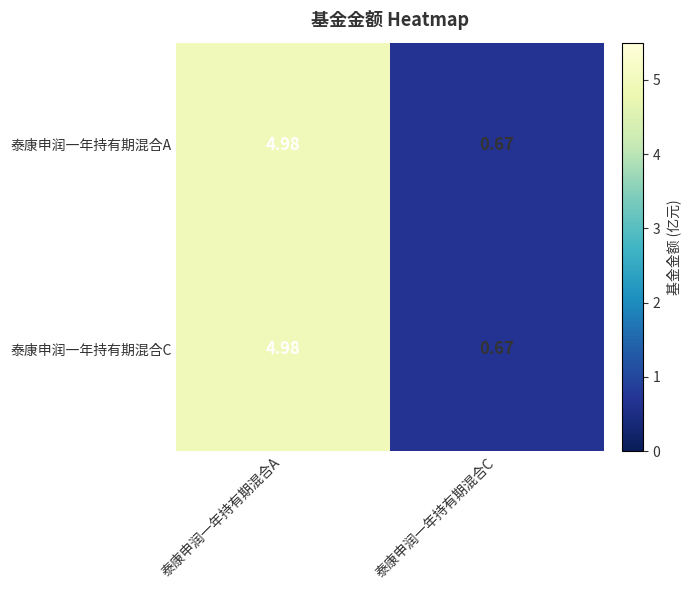

Which category has the highest value across all series?

泰康申润一年持有期混合A